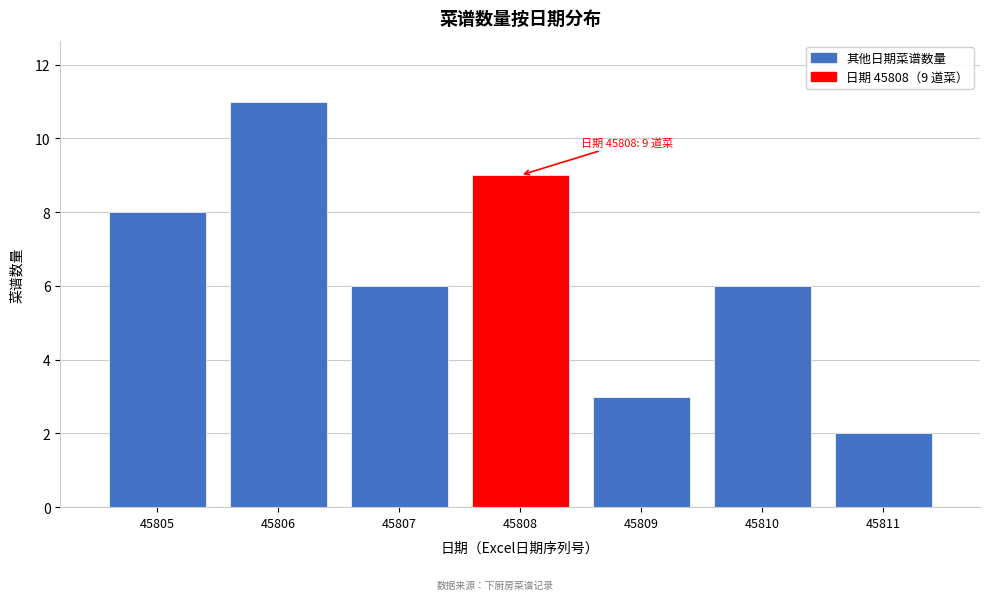

Reading left to right, list all the values displayed in this chart.

45805=8	45806=11	45807=6	45808=9	45809=3	45810=6	45811=2